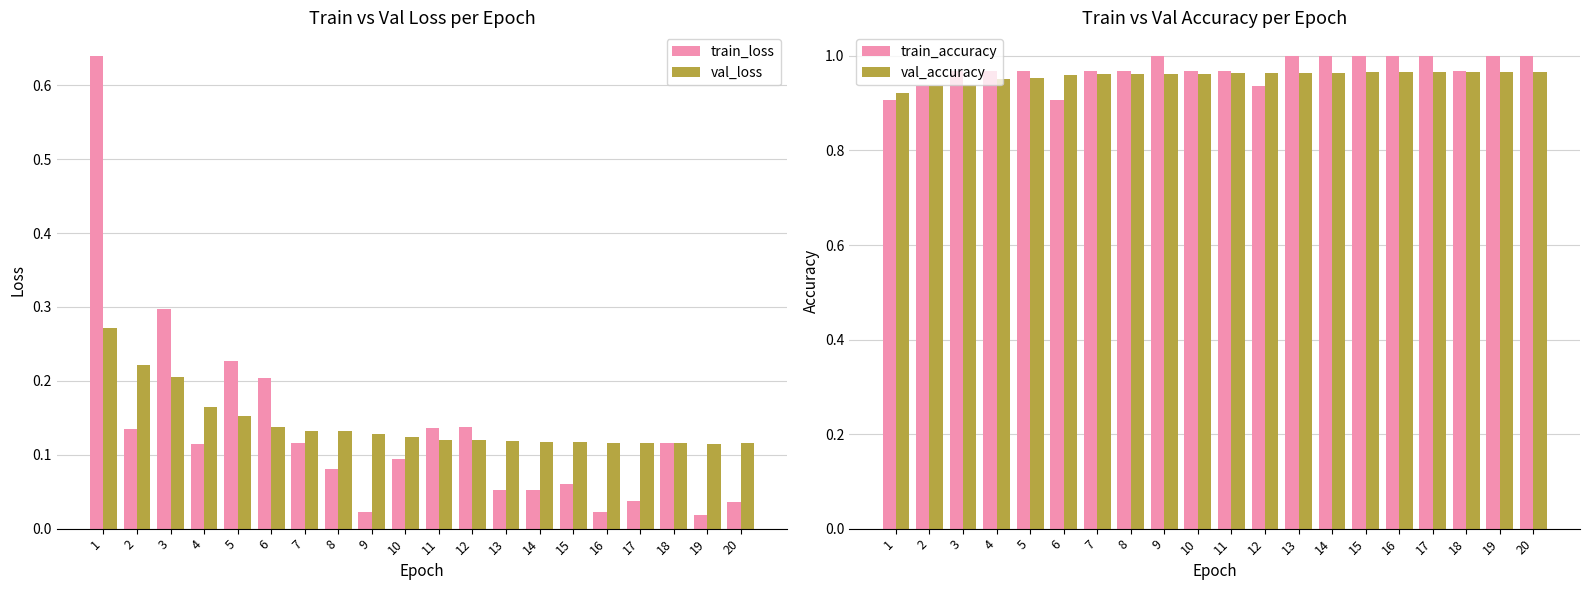

How many val_loss values are between 0 and 1?

20